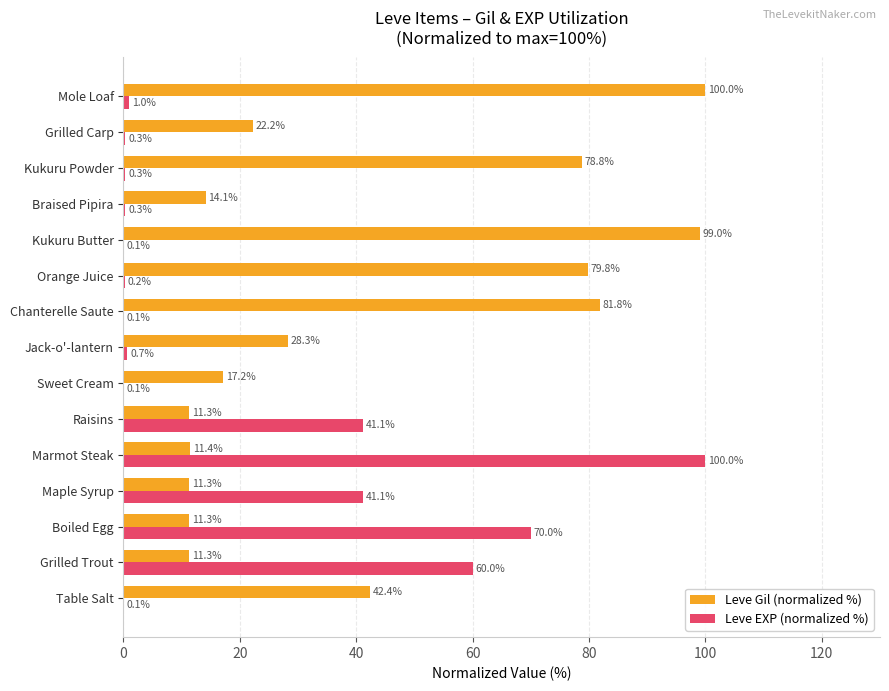

Which series has the largest total across all categories?

Leve Gil (normalized %)